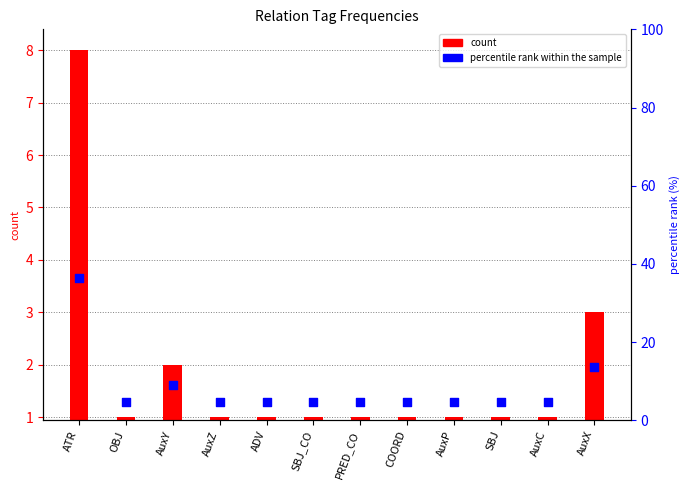

Is the value of count at SBJ greater than the value of percentile rank within the sample at SBJ?

No